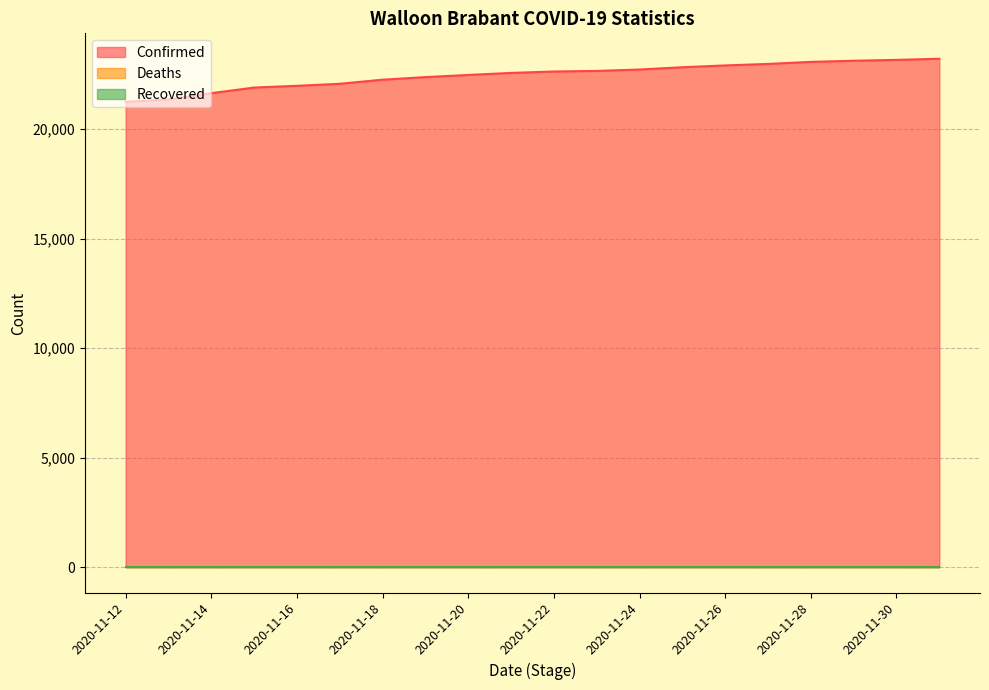

What is the maximum value shown in the chart?

23219